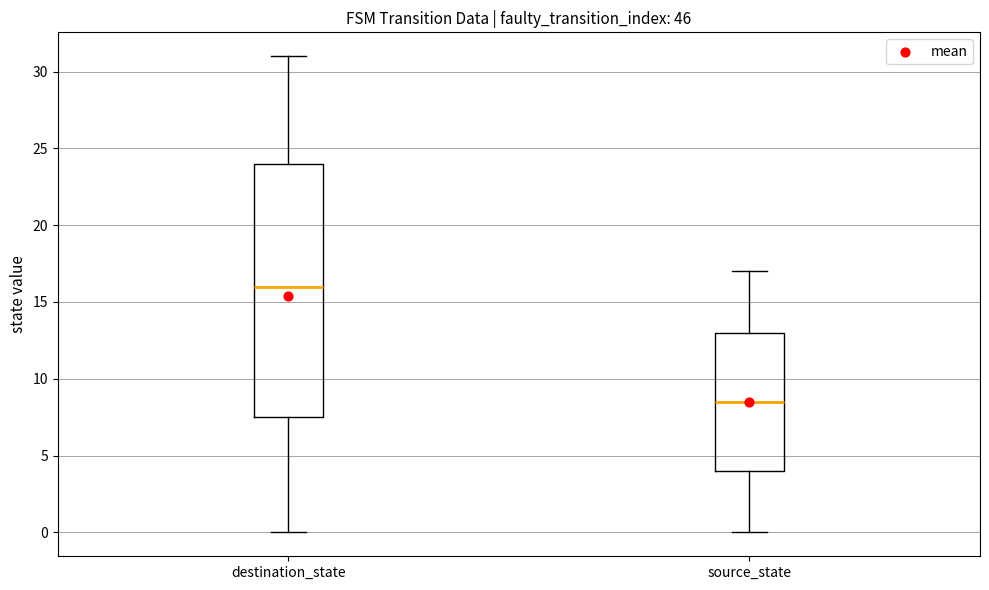

Which box's median line is the lowest?

source_state